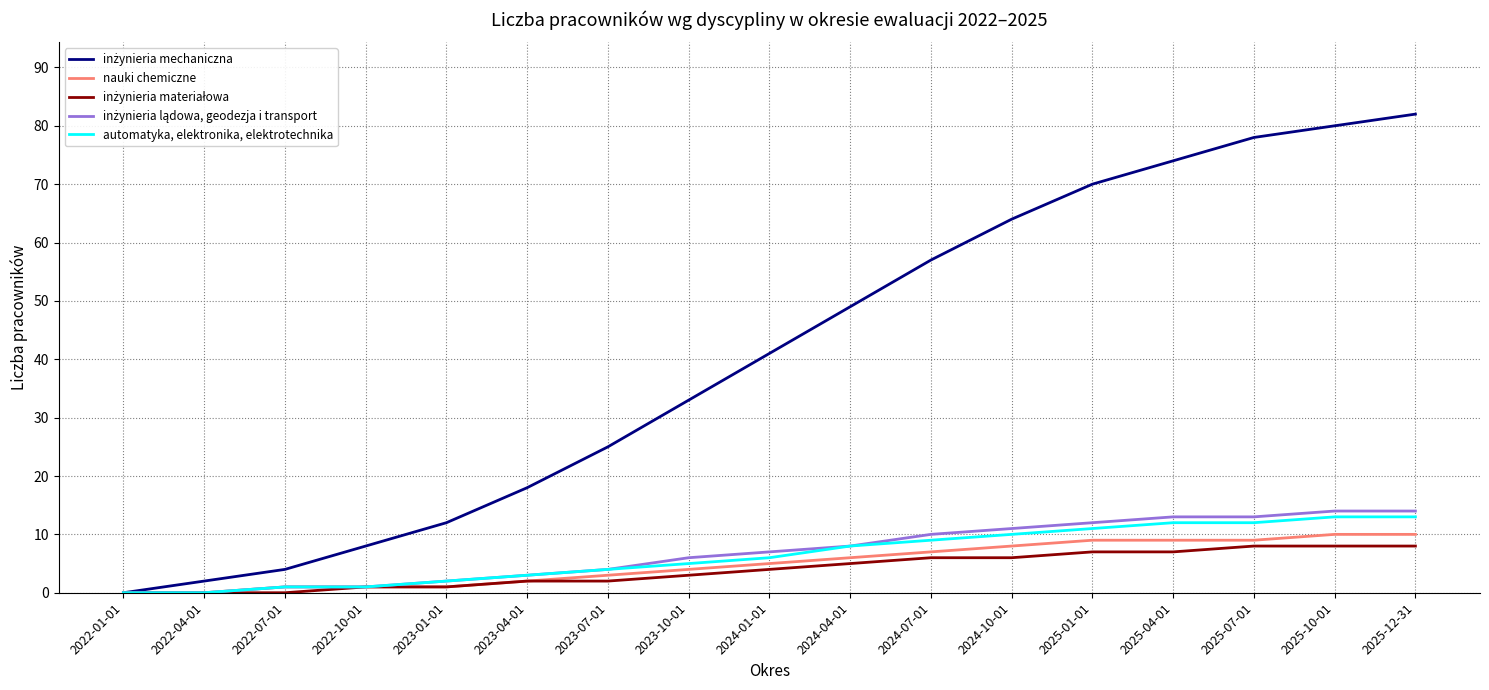

Does the chart have visible grid lines?

Yes